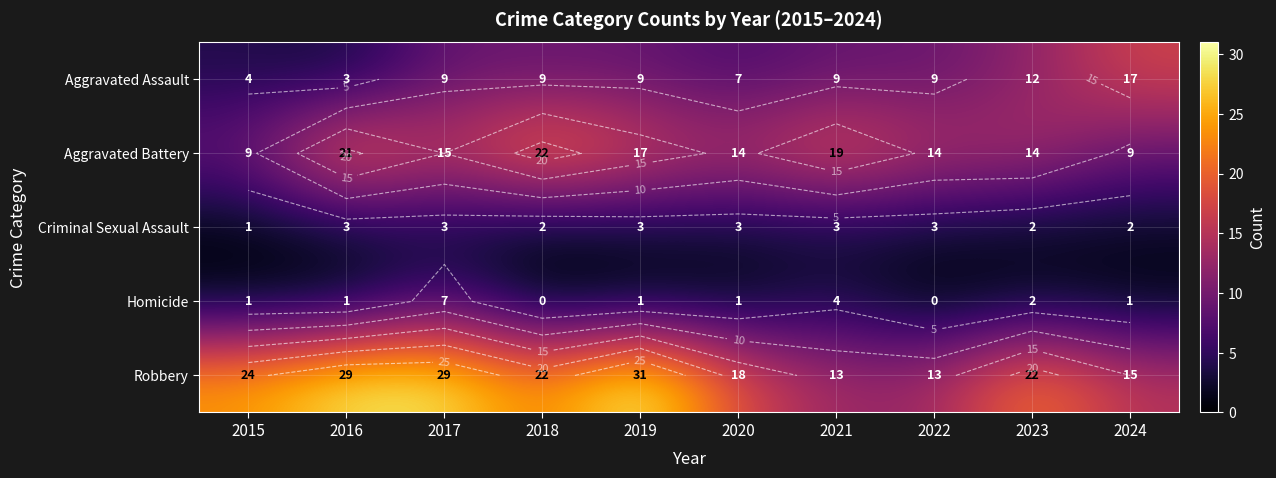

At how many categories does at least one series exceed 17?

8